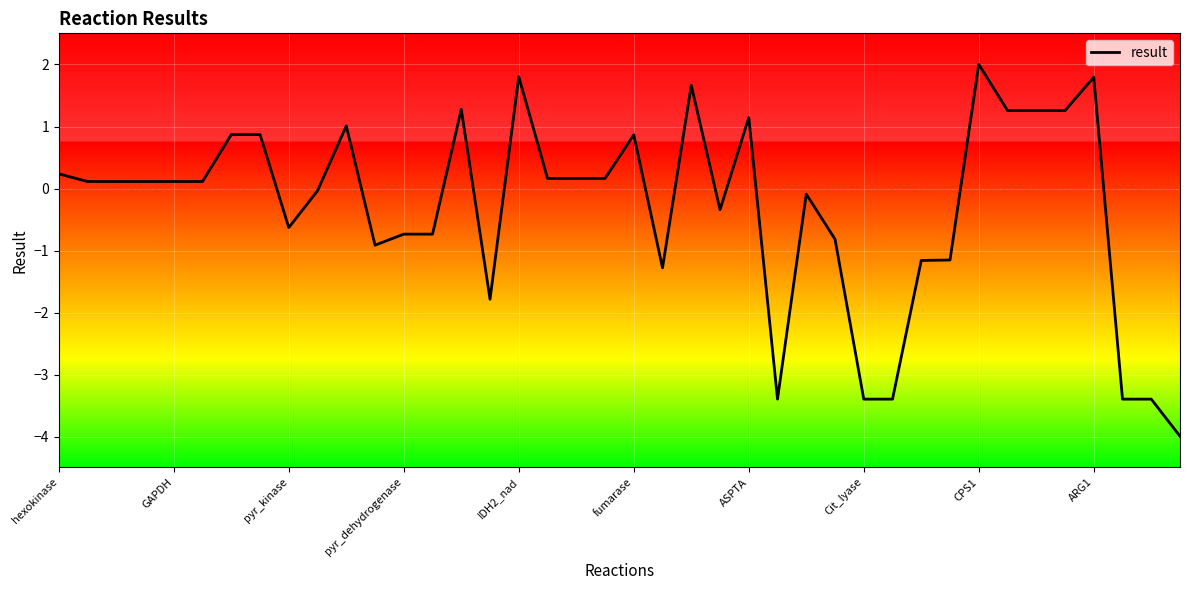

What is the sum of all values?

-12.2